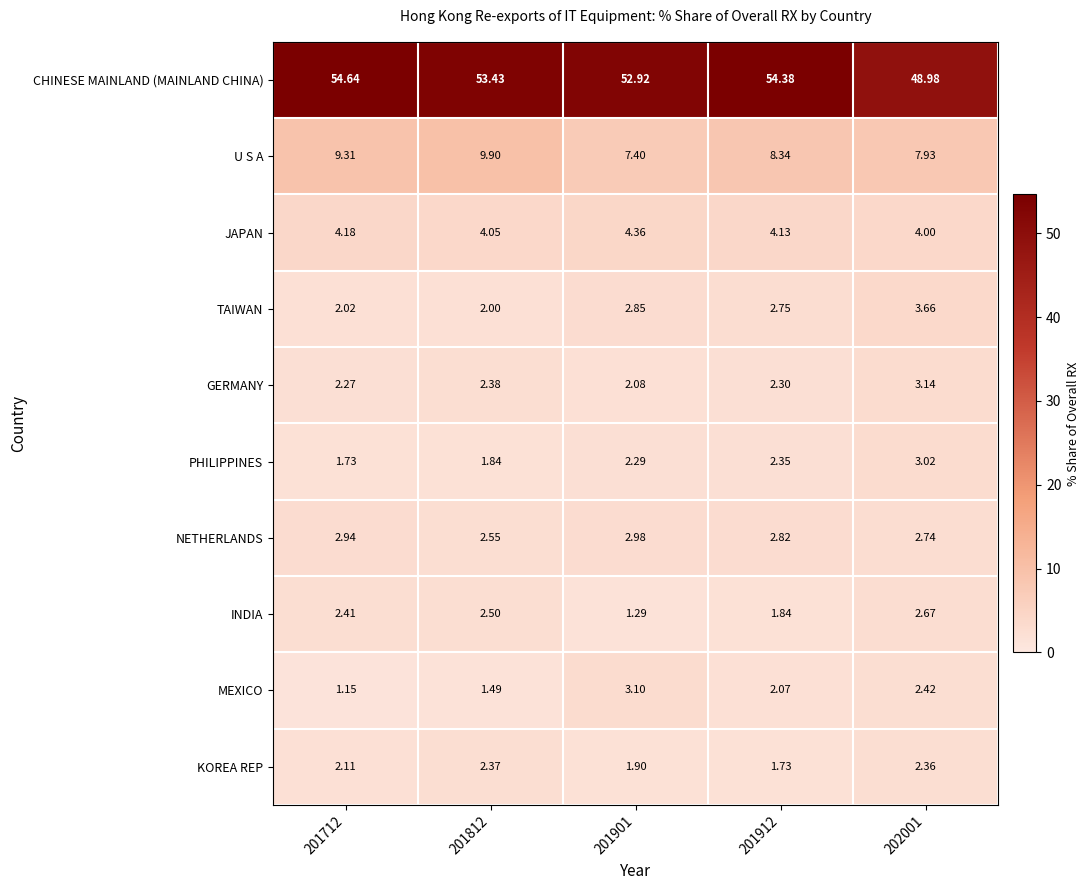

List the series in order of their peak value, highest first.

CHINESE MAINLAND (MAINLAND CHINA), U S A, JAPAN, TAIWAN, GERMANY, MEXICO, PHILIPPINES, NETHERLANDS, INDIA, KOREA REP